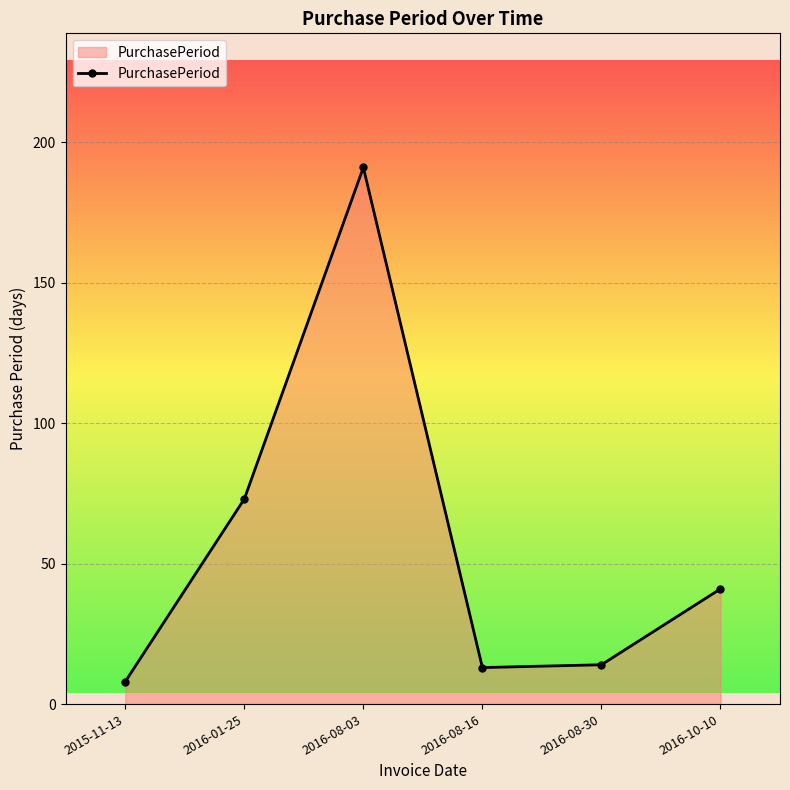

What position from the right is 2016-10-10?

1